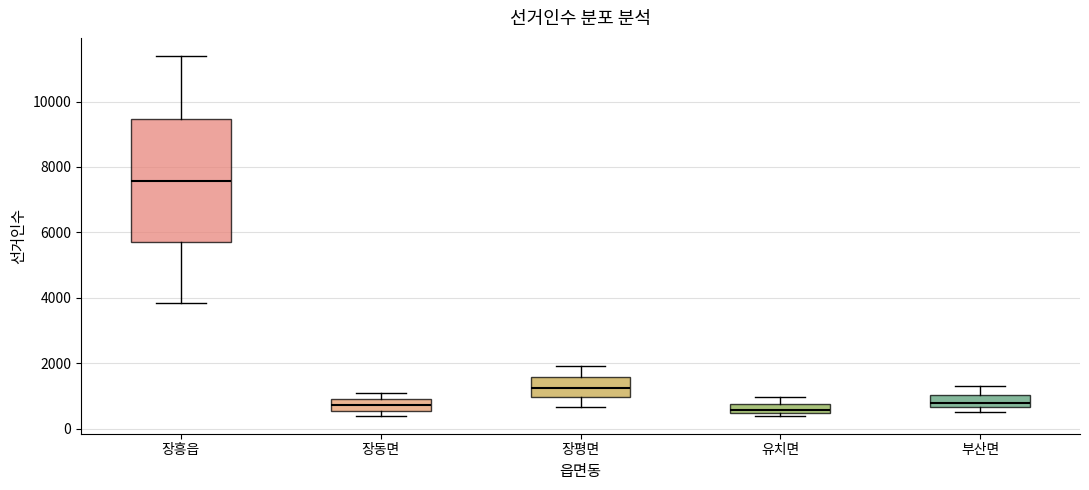

Comparing the boxes themselves (not the whiskers), which one is the tallest?

장흥읍